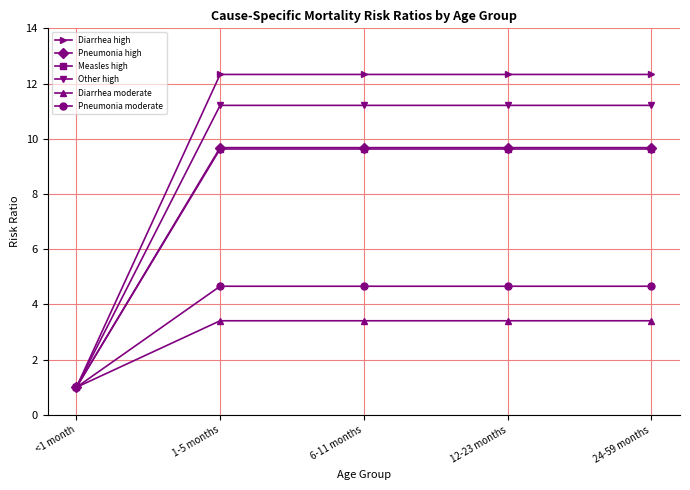

At which label does Diarrhea moderate first exceed 3?

1-5 months